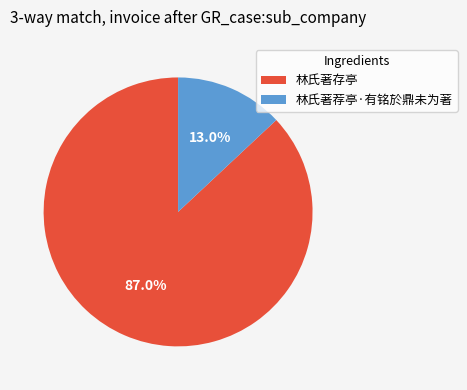

To the nearest percent, what is the average slice percentage?

50%